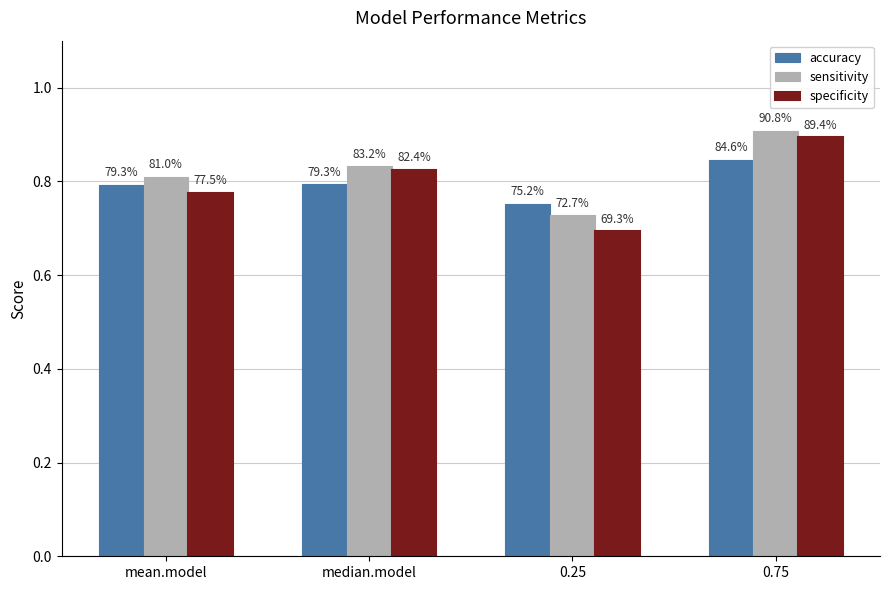

Are the bars grouped side by side (vs. stacked)?

Yes